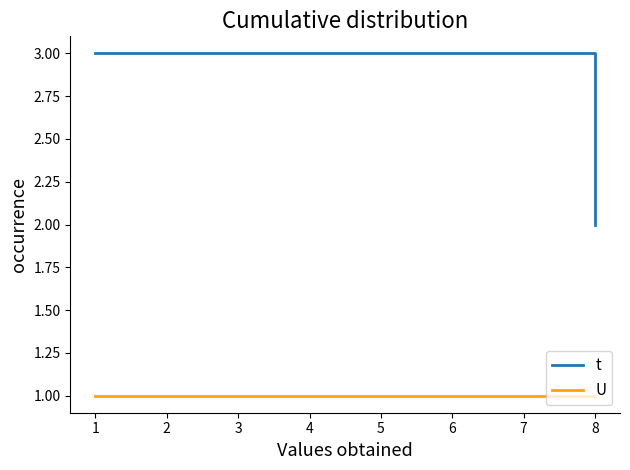

At 2, list the series in order from largest to smallest.

t, U